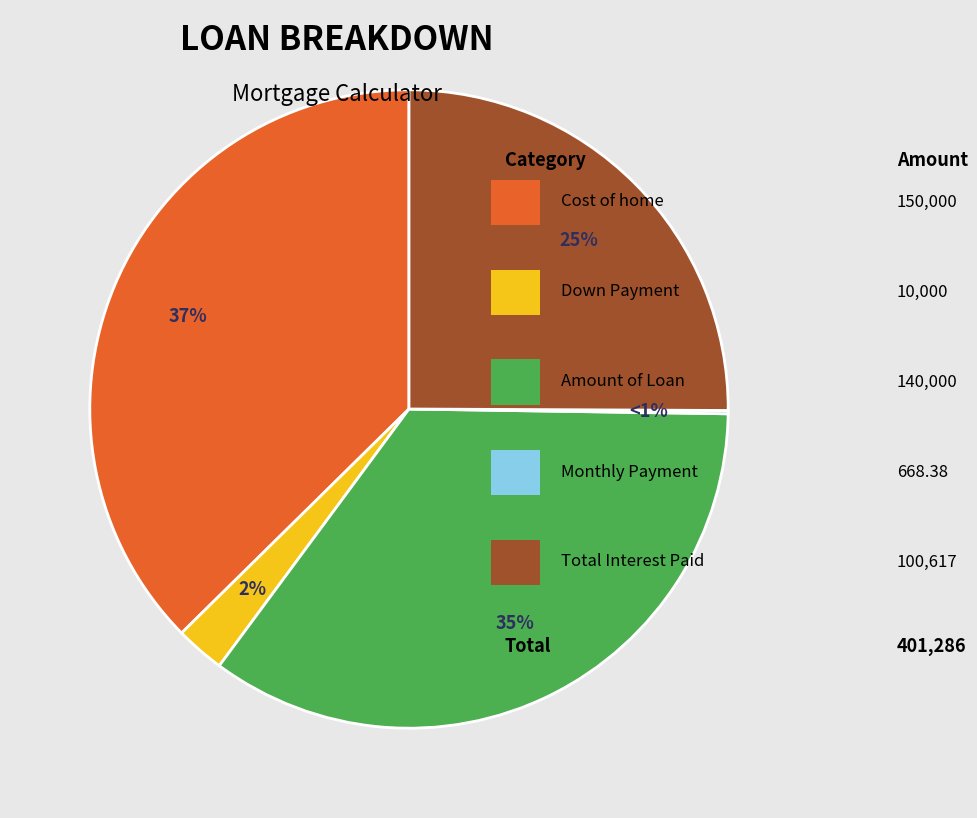

True or false: Cost of home accounts for 37% of the total.

True